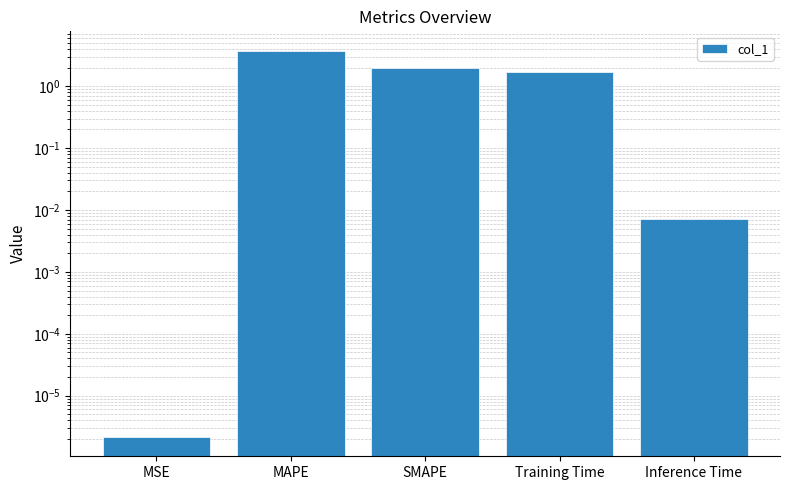

List the labels in order of value, smallest first.

MSE, Inference Time, Training Time, SMAPE, MAPE